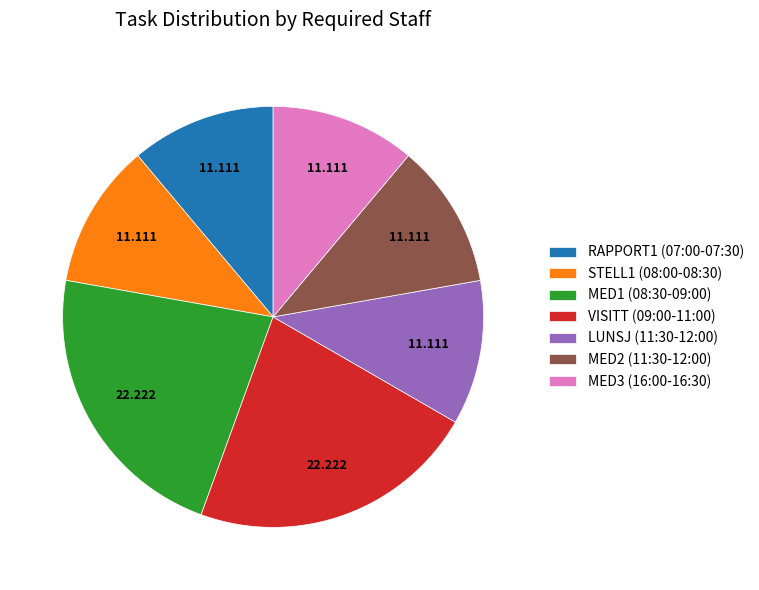

Does STELL1 (08:00-08:30) represent more than half of the total?

No